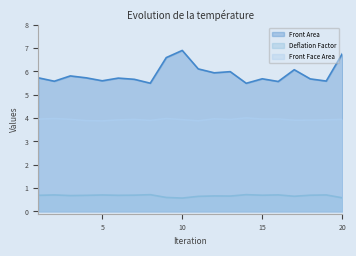

Reading left to right, transcribe all the data shown in this chart.

Front Area: 1=5.7	2=5.6	3=5.8	4=5.7	5=5.6	6=5.7	7=5.7	8=5.5	9=6.6	10=6.9	11=6.1	12=5.9	13=6.0	14=5.5	15=5.7	16=5.6	17=6.1	18=5.7	19=5.6	20=6.8
Deflation Factor: 1=0.7	2=0.7	3=0.7	4=0.7	5=0.7	6=0.7	7=0.7	8=0.7	9=0.6	10=0.6	11=0.6	12=0.7	13=0.7	14=0.7	15=0.7	16=0.7	17=0.6	18=0.7	19=0.7	20=0.6
Front Face Area: 1=4.0	2=4.0	3=3.9	4=3.9	5=3.9	6=3.9	7=3.9	8=3.9	9=4.0	10=3.9	11=3.9	12=4.0	13=3.9	14=4.0	15=4.0	16=4.0	17=3.9	18=3.9	19=3.9	20=3.9